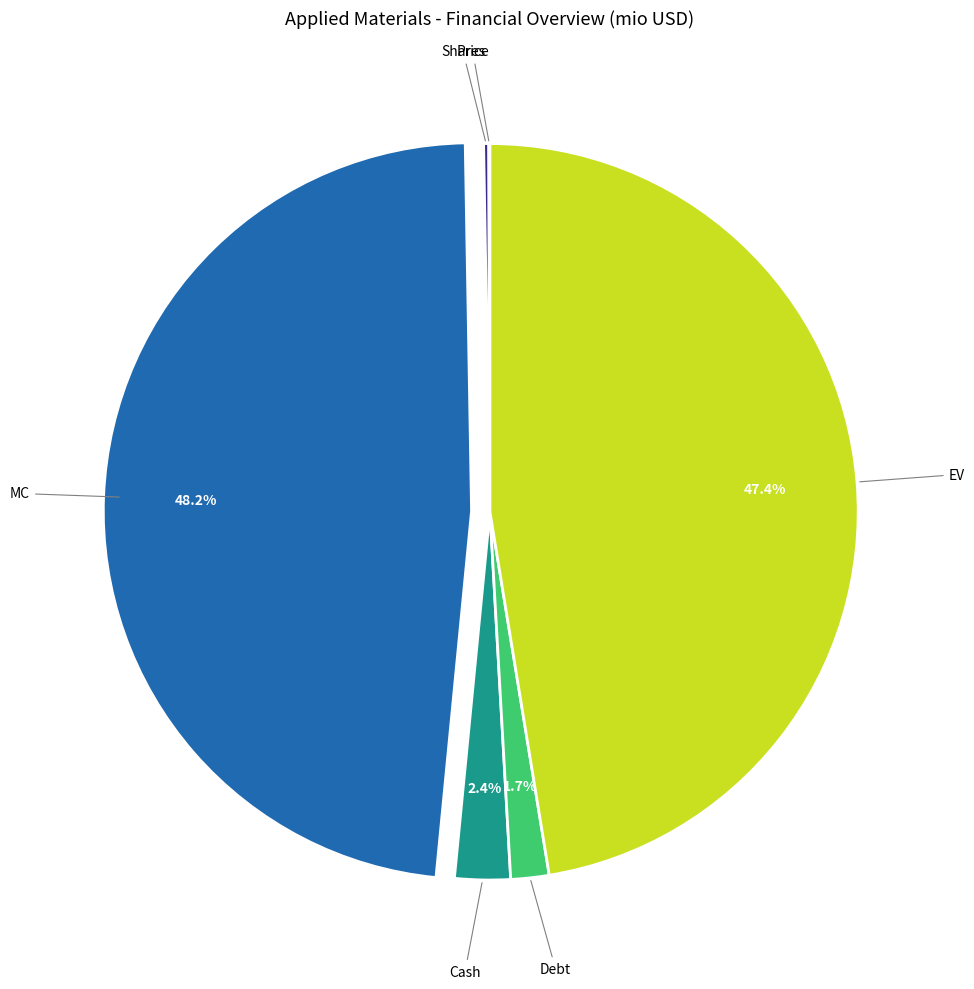

Does any single category account for the majority?

No